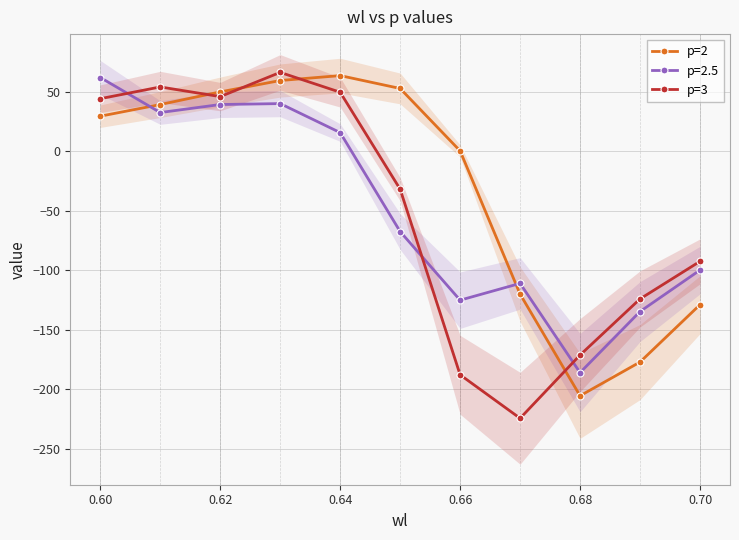

What is the label of the 9th point from the right?

0.62